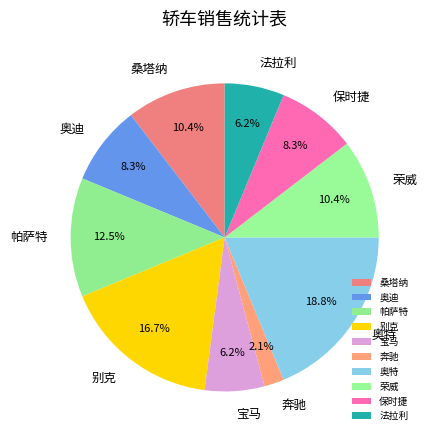

Between 保时捷 and 别克, which is larger?

别克